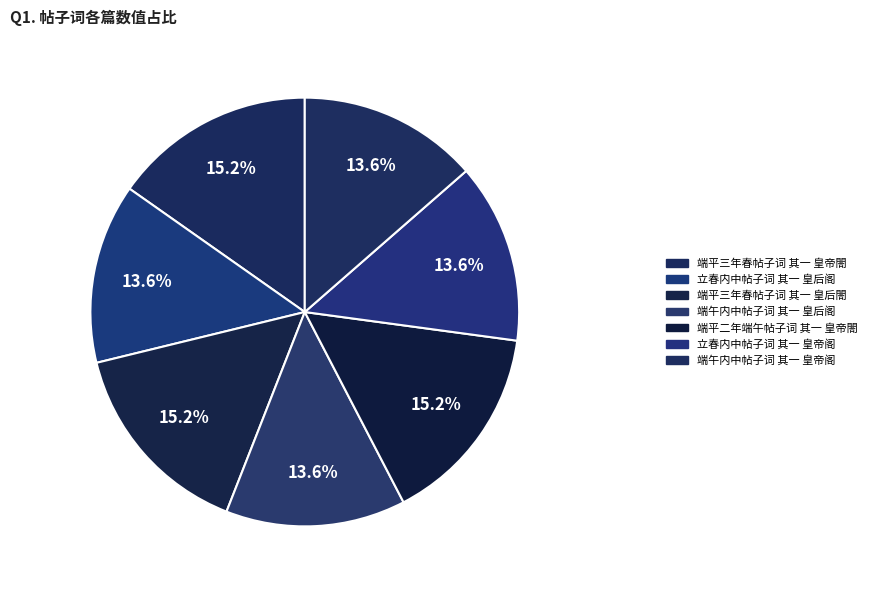

Approximately how many times larger is the value at 端午内中帖子词 其一 皇帝阁 compared to 端午内中帖子词 其一 皇后阁?

1.0